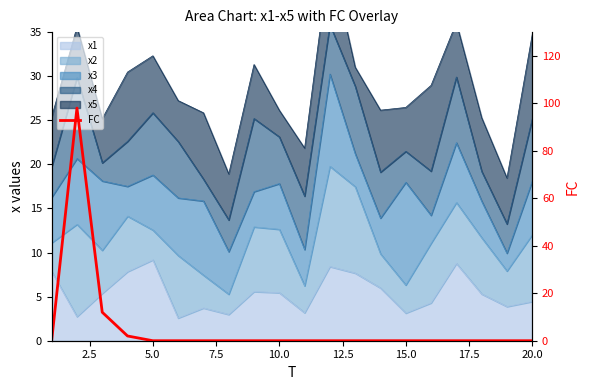

Is it true that the value at 2.5 is 141?

False